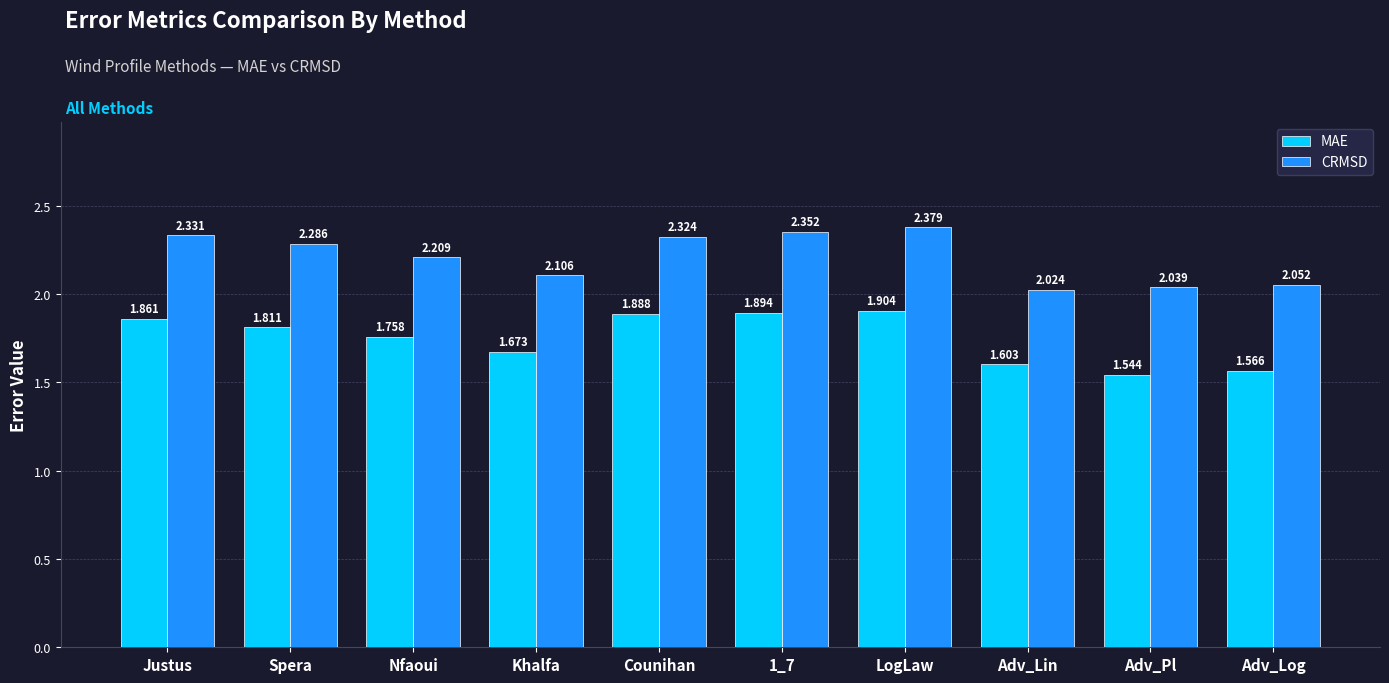

What is the spread (max minus min) of values at Adv_Log?

0.5